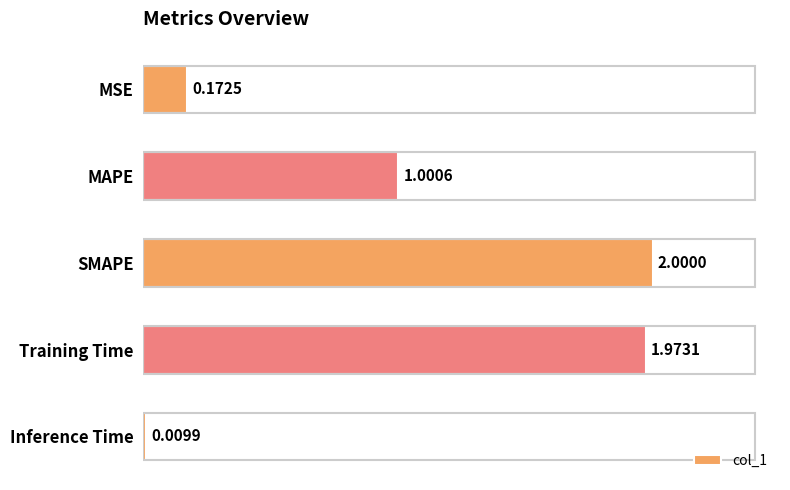

How many values are below 1?

2